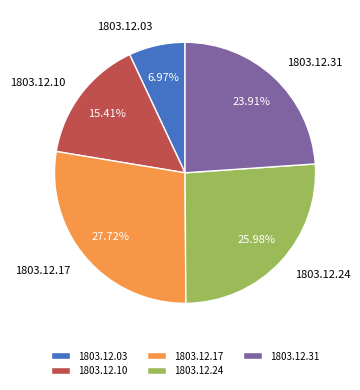

Does any single category account for the majority?

No